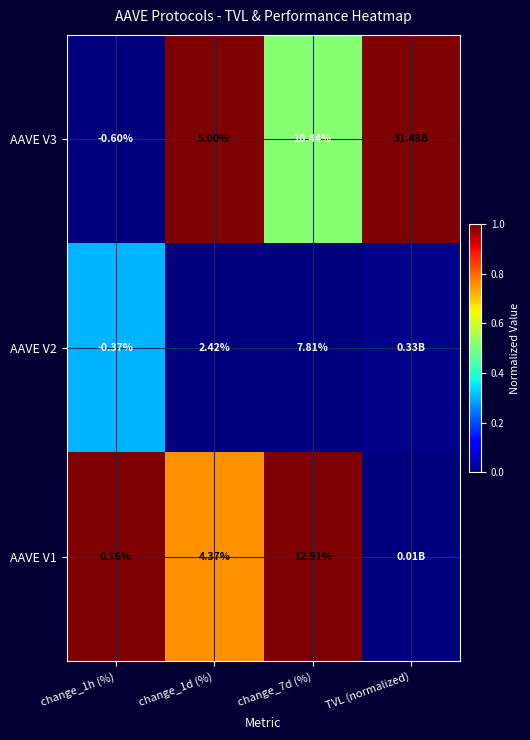

Is the value of AAVE V1 at change_1d (%) greater than the value of AAVE V3 at change_7d (%)?

No